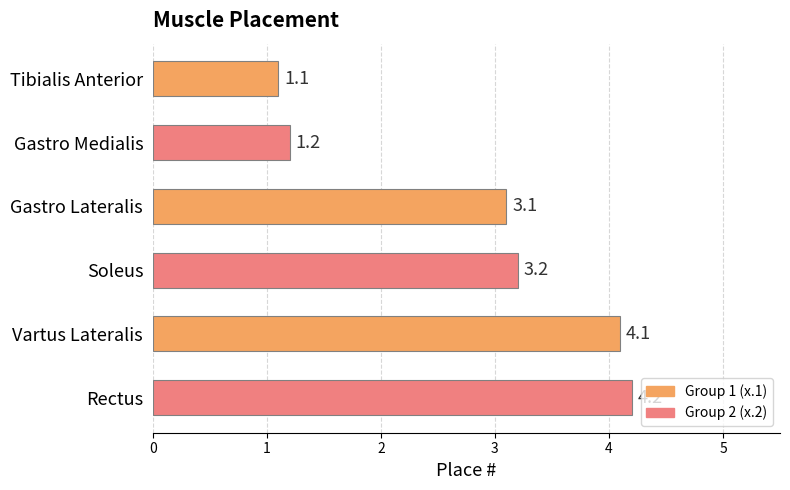

Approximately how many times larger is the value at Vartus Lateralis compared to Soleus?

1.3